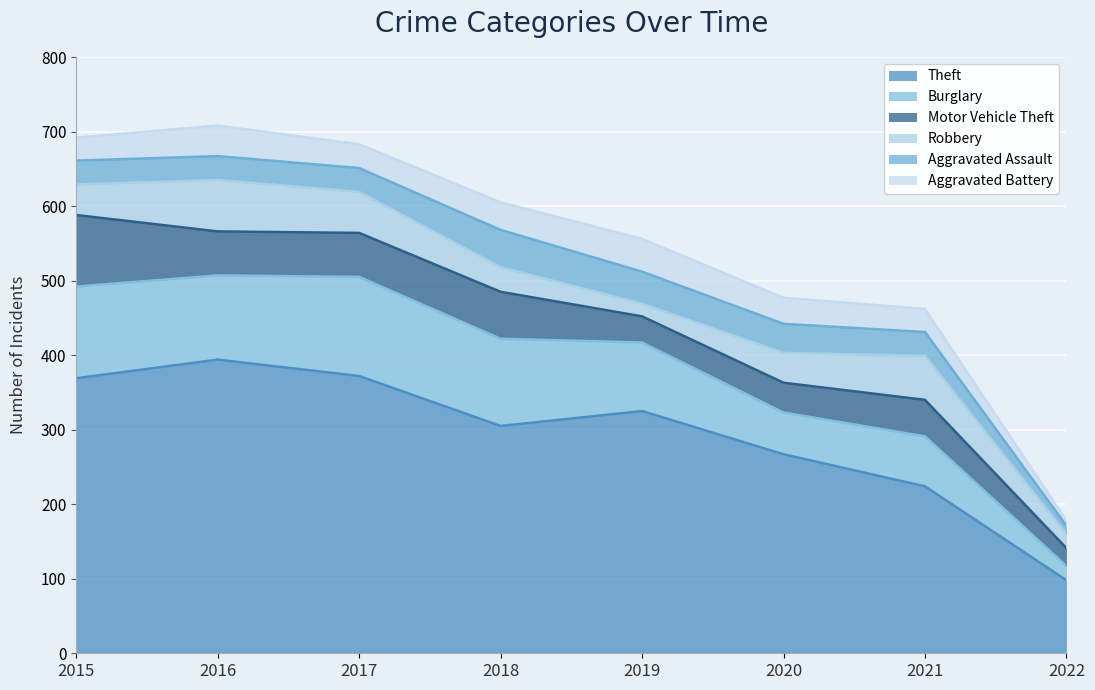

What is the difference between the highest and lowest values at 2020?

232